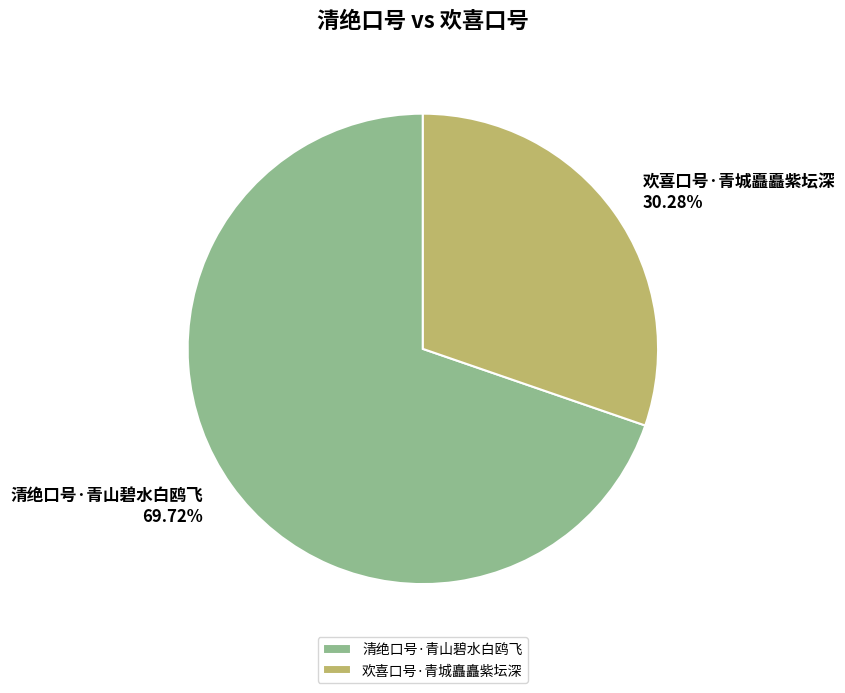

How many slices are in this pie chart?

2